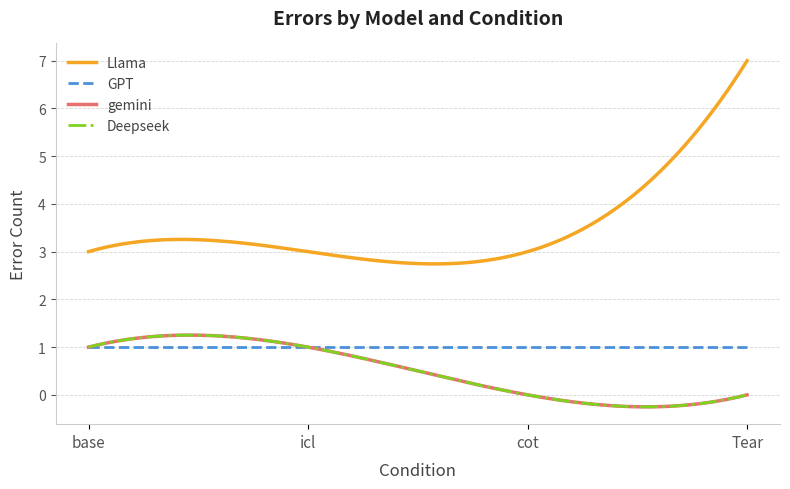

Reading left to right, extract all data points from this chart.

GPT: 1	1	1	1
gemini: 1	1	0	0
Llama: 3	3	3	7
Deepseek: 1	1	0	0